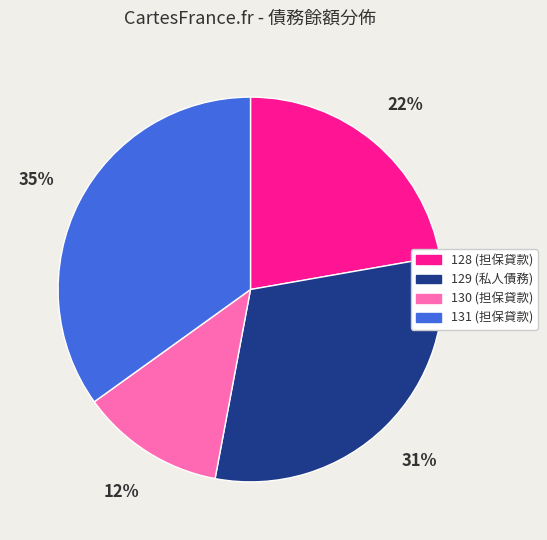

True or false: 131 accounts for 35% of the total.

True